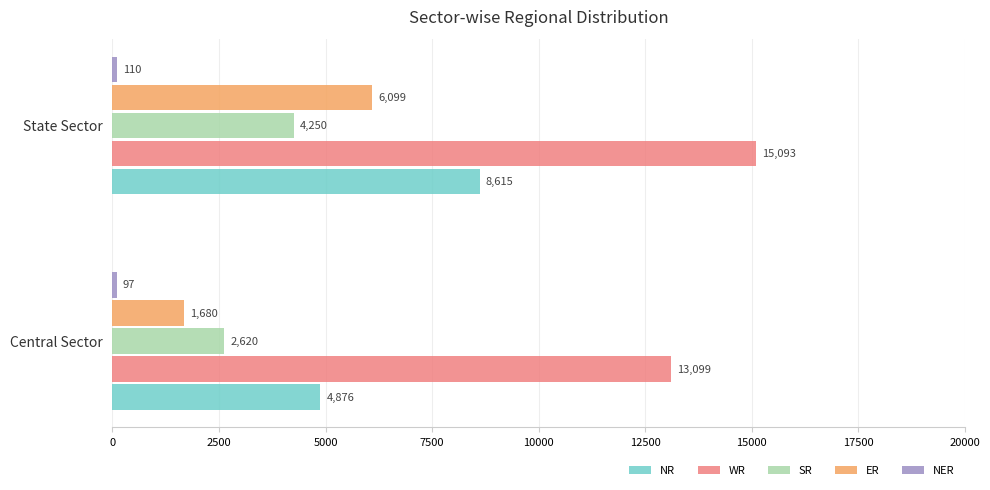

What is the maximum value for NR?

8615